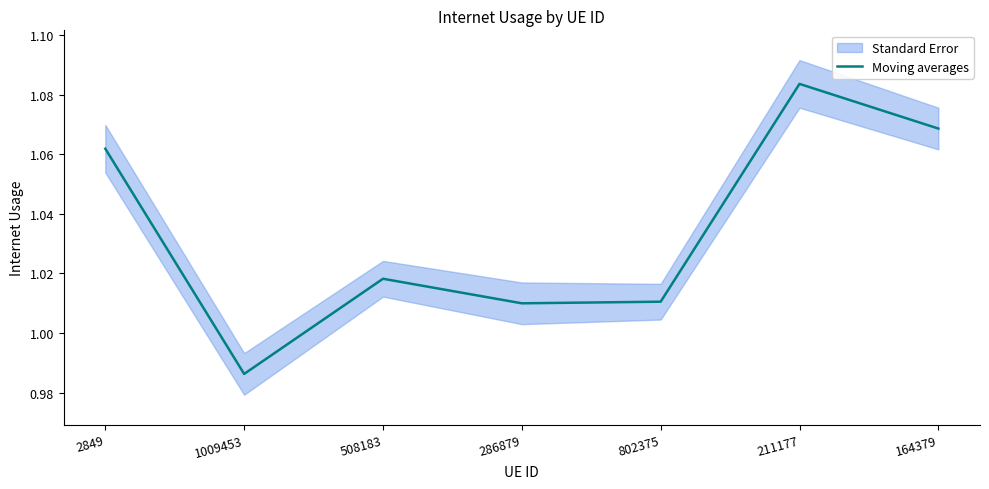

How many values are between 1 and 2?

6